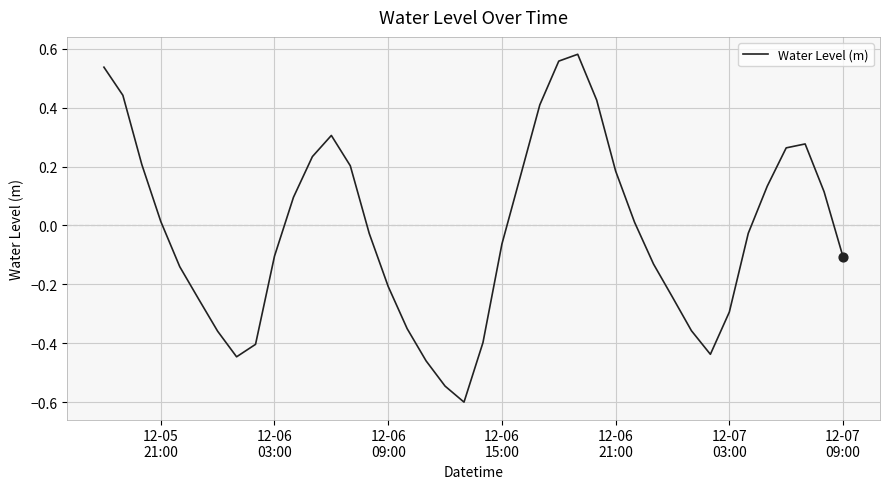

What is the difference between the maximum and minimum values?

1.2